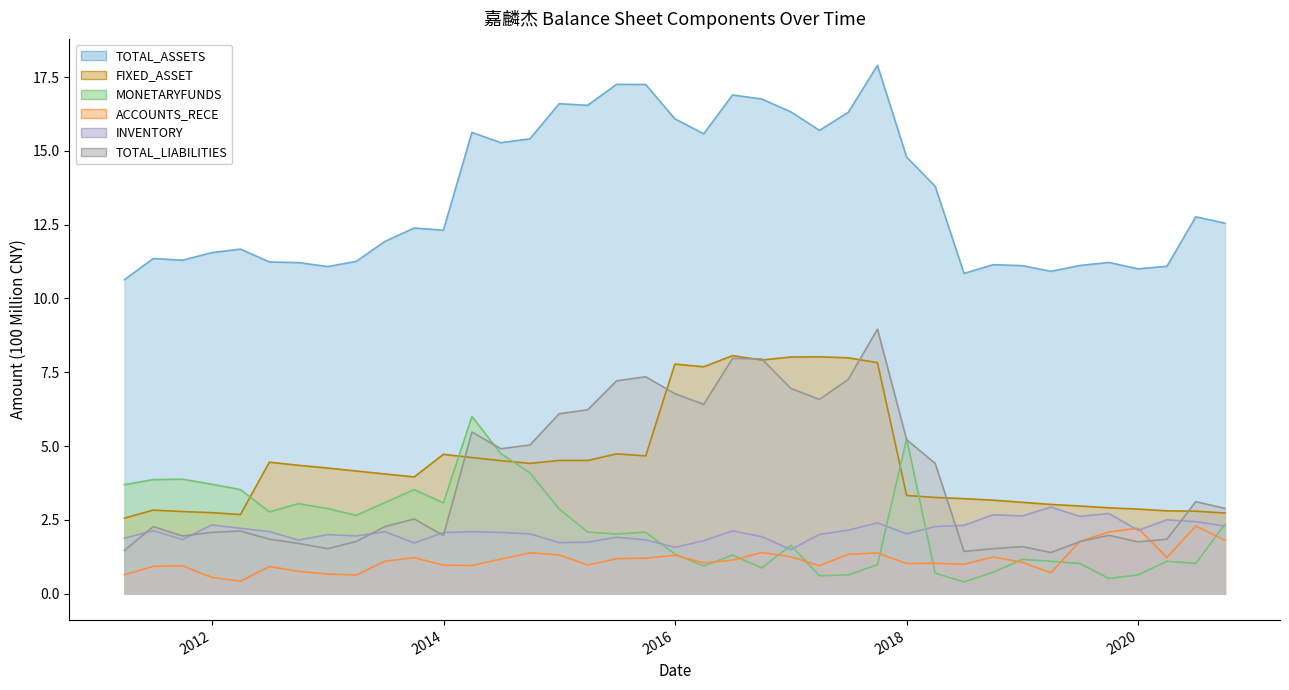

What are all the series names shown in the legend?

TOTAL_ASSETS, FIXED_ASSET, MONETARYFUNDS, ACCOUNTS_RECE, INVENTORY, TOTAL_LIABILITIES